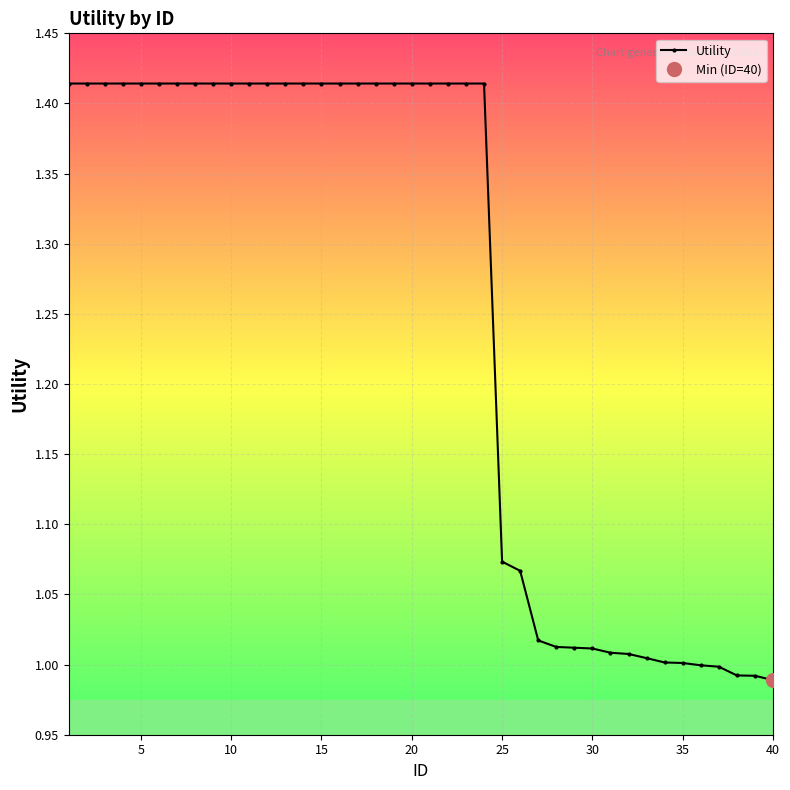

Read the value at 5.

1.4